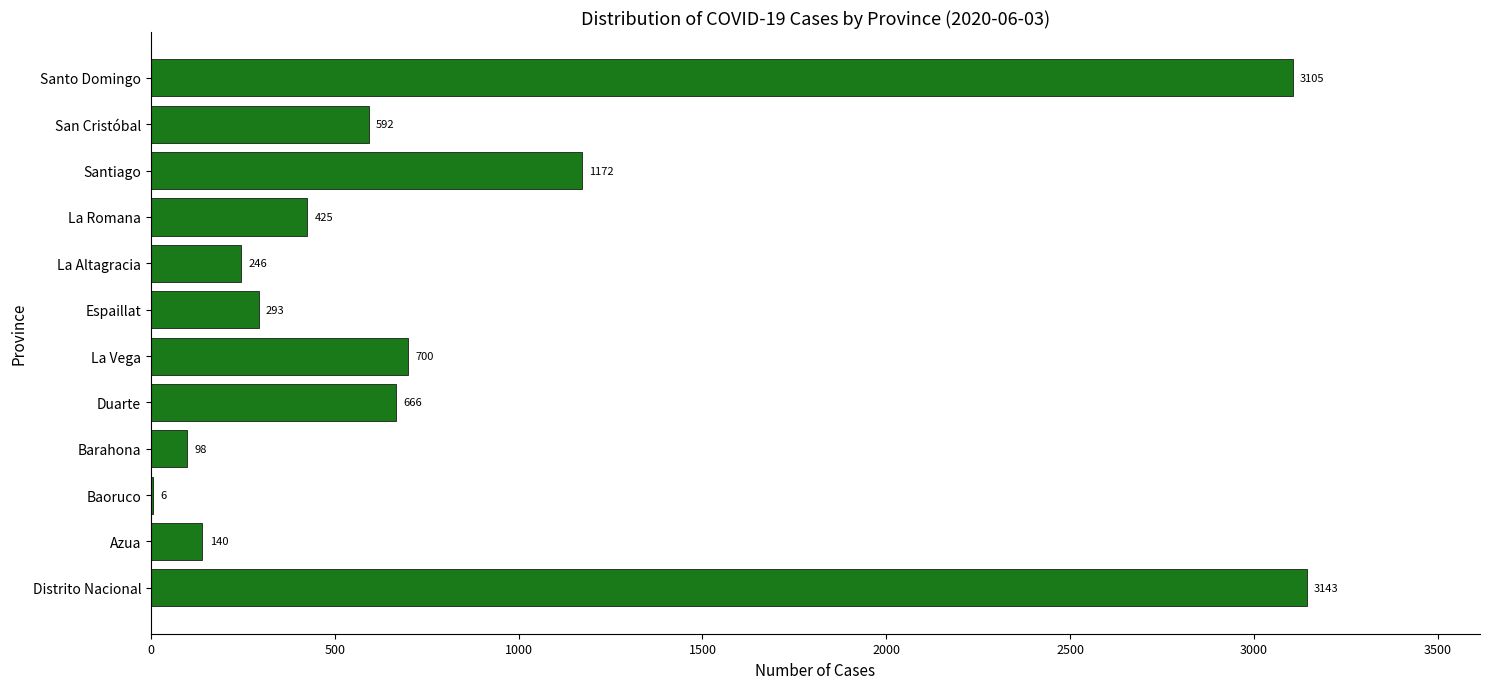

Approximately how many times larger is the value at Distrito Nacional compared to San Cristóbal?

5.3